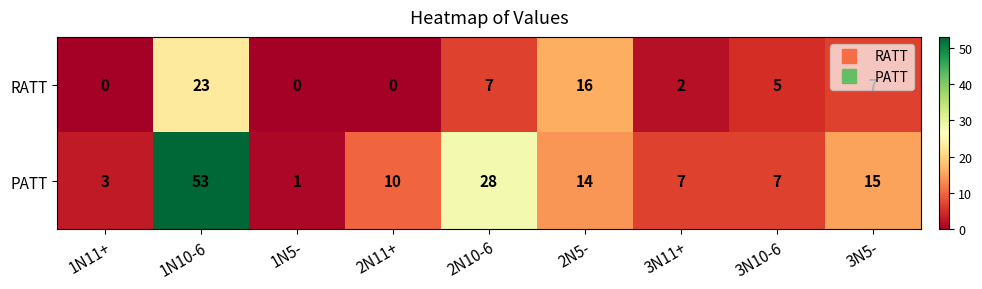

True or false: RATT has a value of 1 at 3N11+.

False